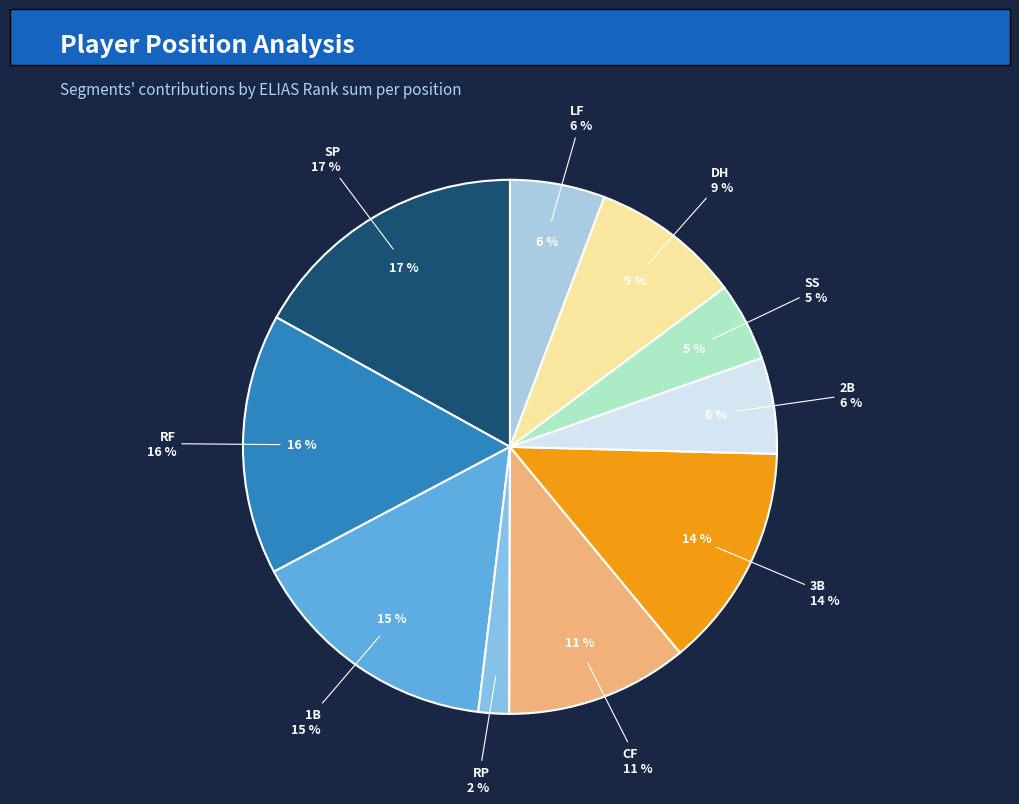

Count the number of slices in the pie.

10